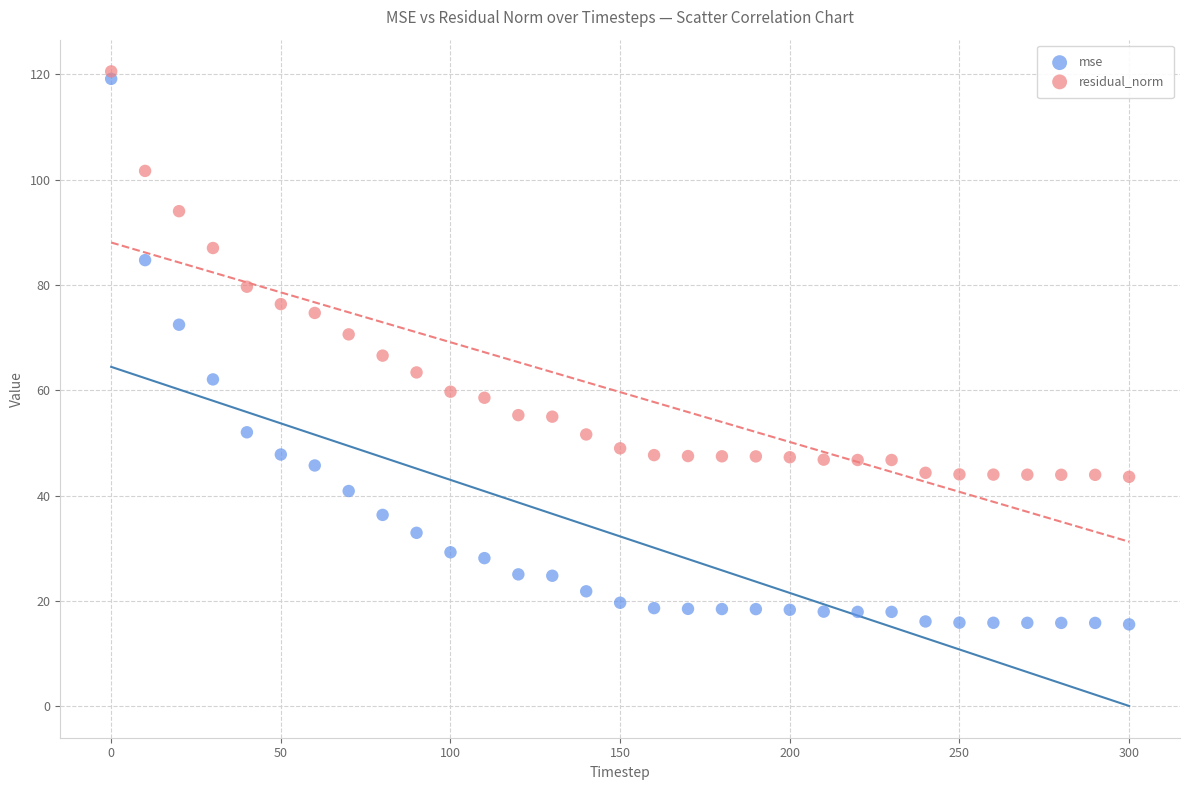

What are all the series names shown in the legend?

mse, residual_norm